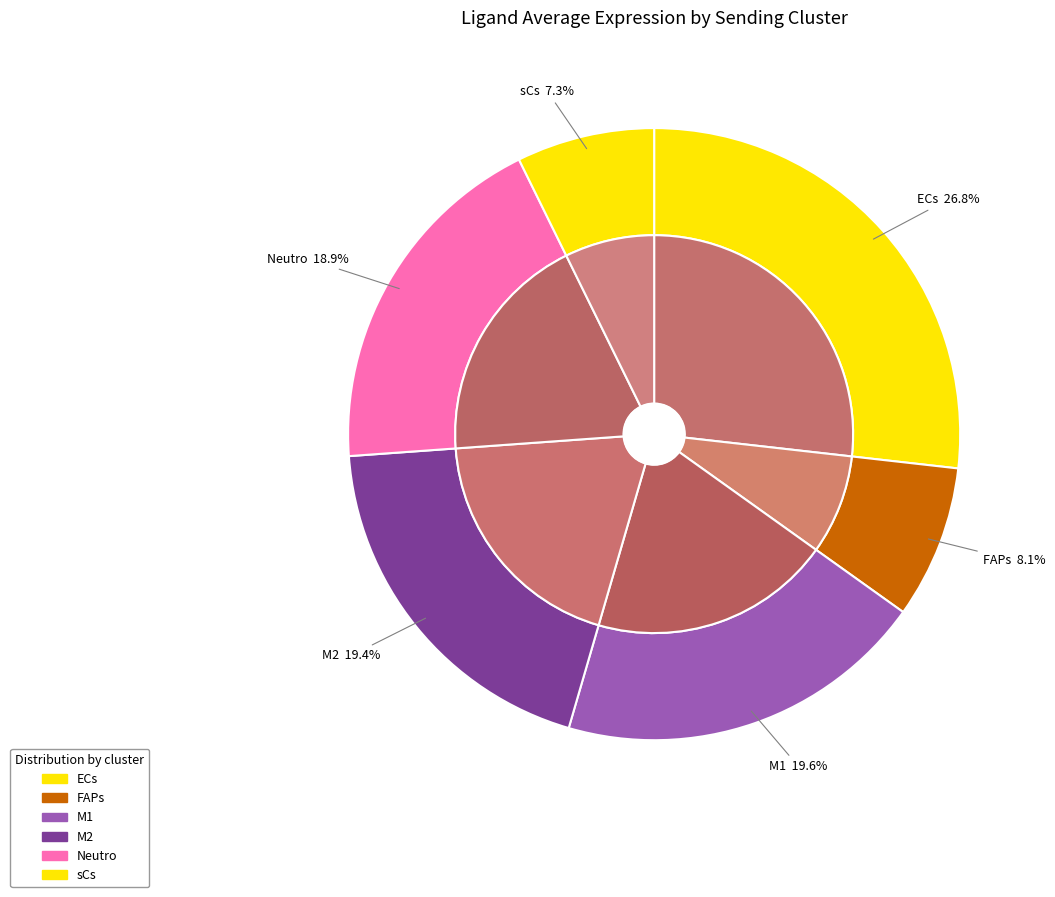

Is there a majority slice in this chart?

No